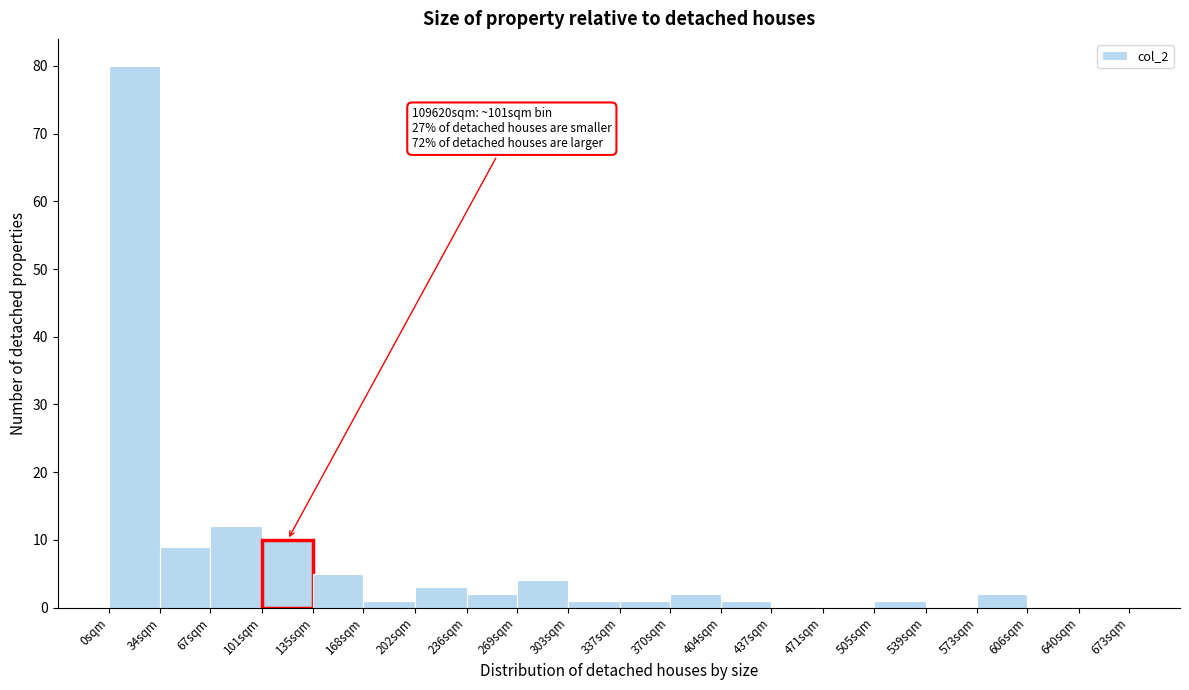

Reading left to right, what are all the values shown in this chart?

0sqm=80	34sqm=9	67sqm=12	101sqm=10	135sqm=5	168sqm=1	202sqm=3	236sqm=2	269sqm=4	303sqm=1	337sqm=1	370sqm=2	404sqm=1	437sqm=0	471sqm=0	505sqm=1	539sqm=0	573sqm=2	606sqm=0	640sqm=0